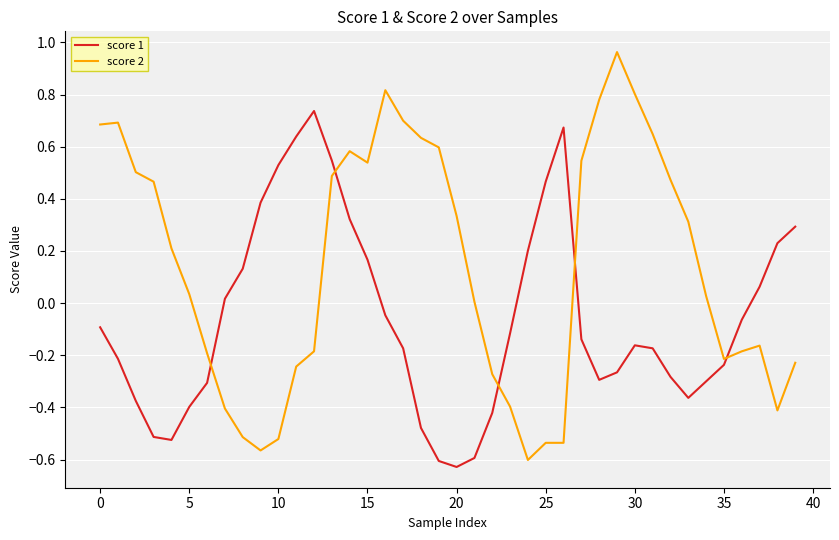

Which series has the largest range (max minus min)?

score 2